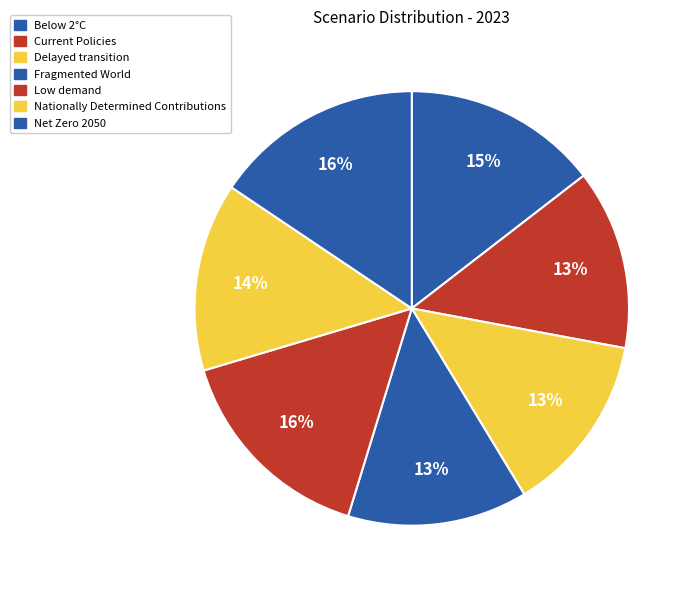

Is it true that Low demand is 16% of the pie?

True